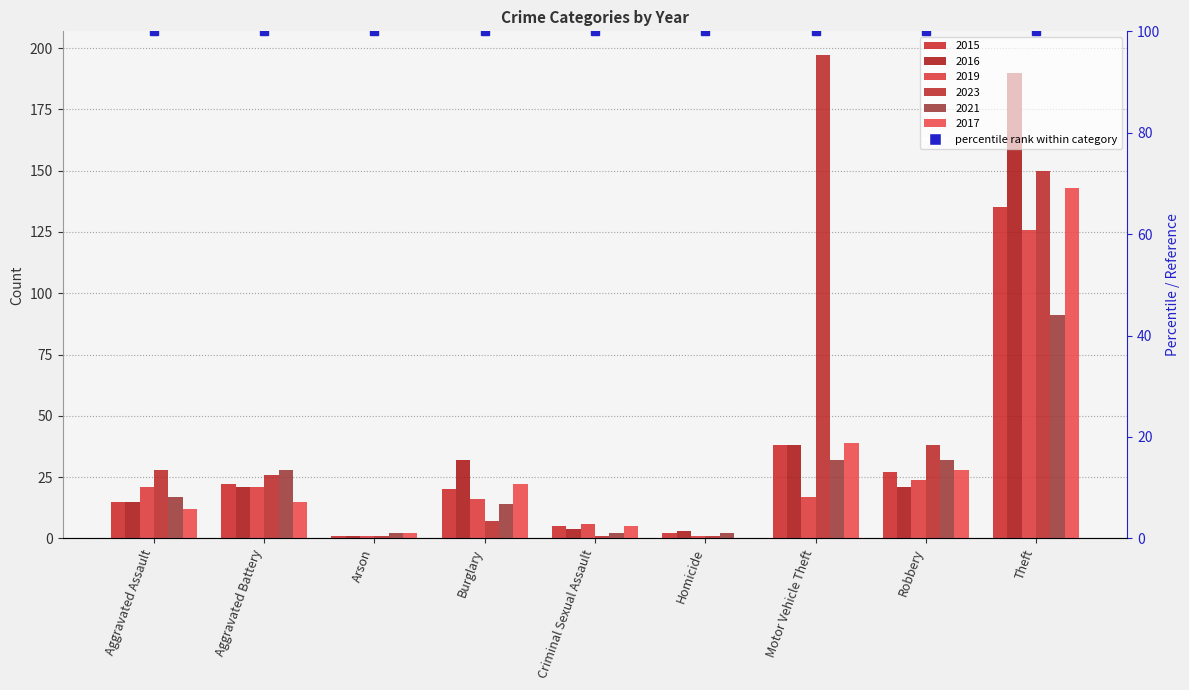

List the series in order of their peak value, lowest first.

2021, 2019, 2015, 2017, 2016, 2023